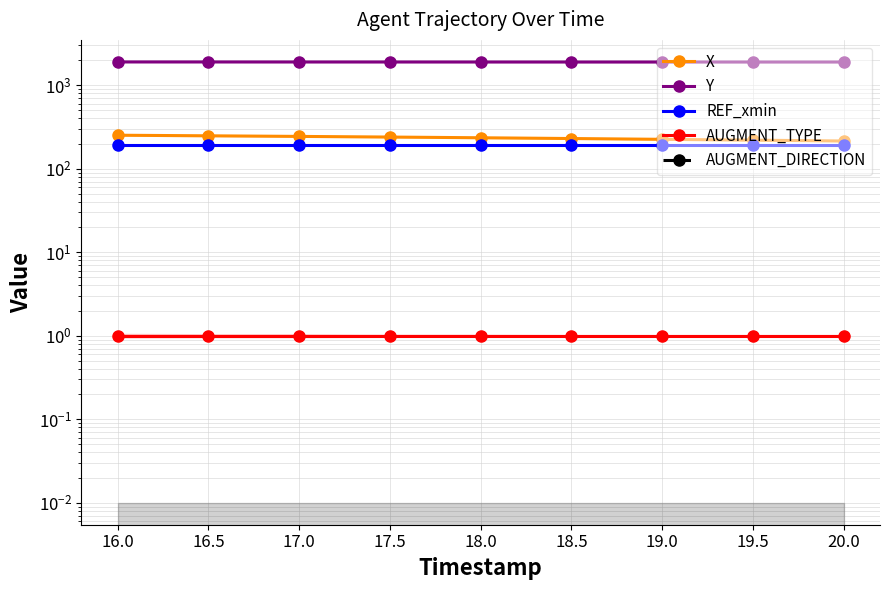

Which has a higher value, 19.5 or 17.5?

17.5